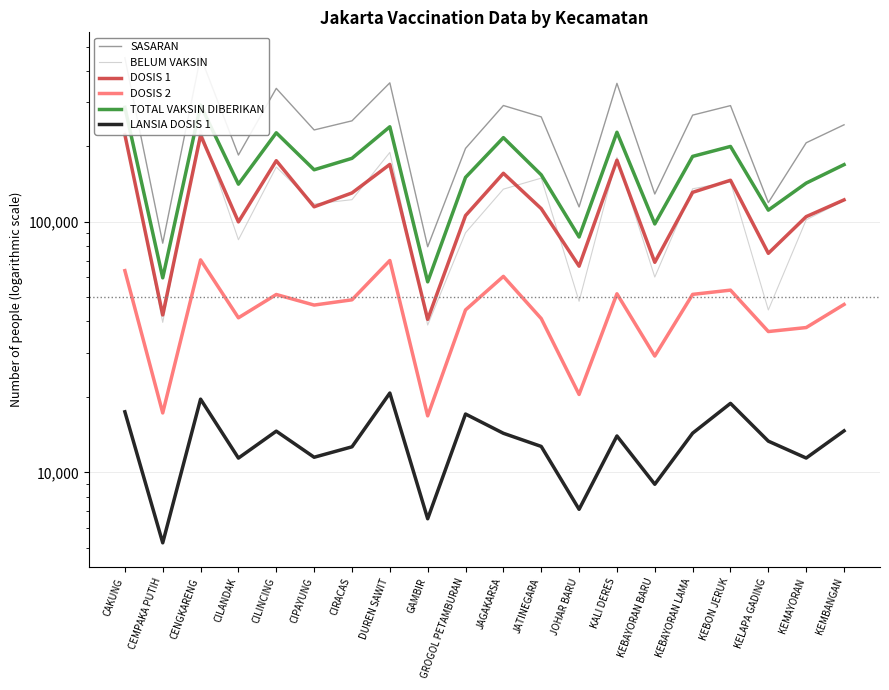

Is this an area chart (filled region under the line)?

No